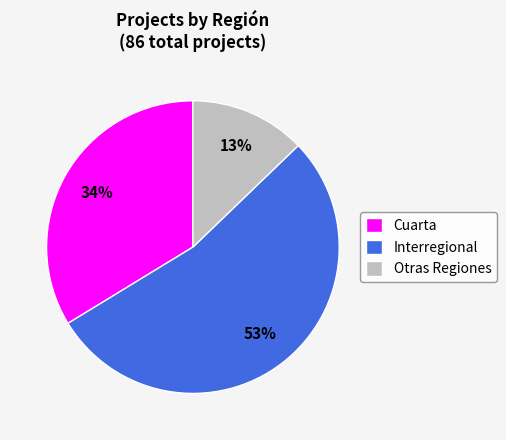

How many segments does this pie chart have?

3